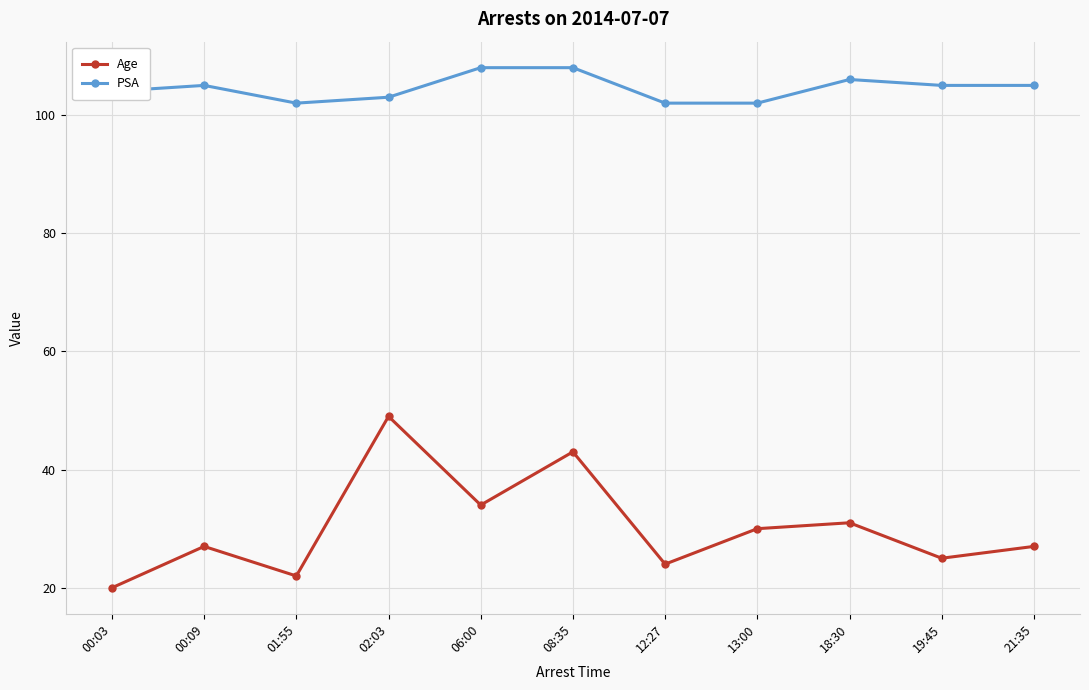

Is it true that PSA equals 102 at 12:27?

True